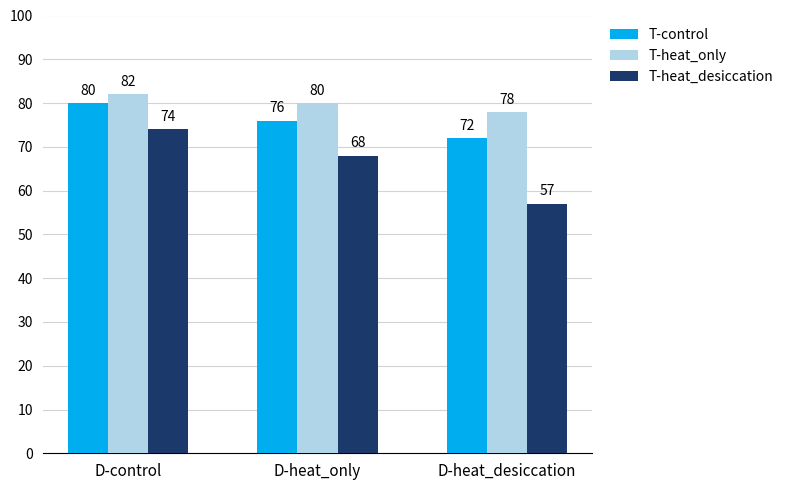

Rank the series by their average value, from lowest to highest.

T-heat_desiccation, T-control, T-heat_only